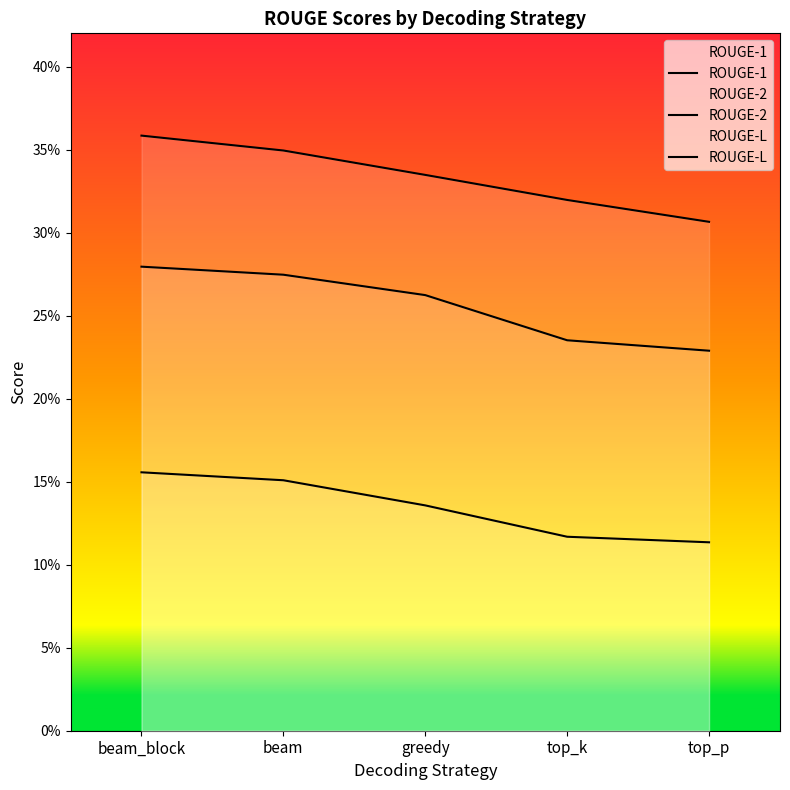

At which label does ROUGE-L reach its peak?

beam_block